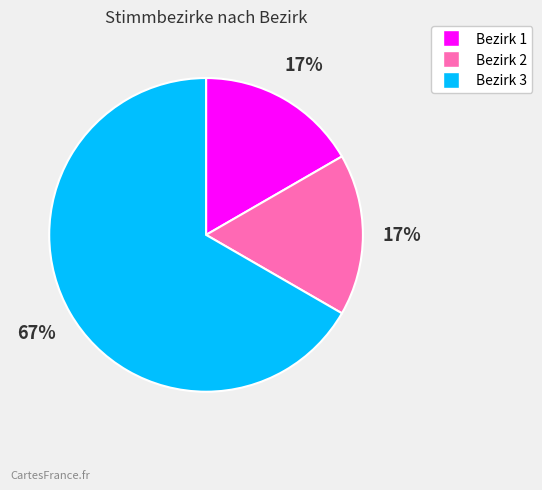

To the nearest percent, what is the difference between the Bezirk 3 and Bezirk 2 slice percentages?

50%